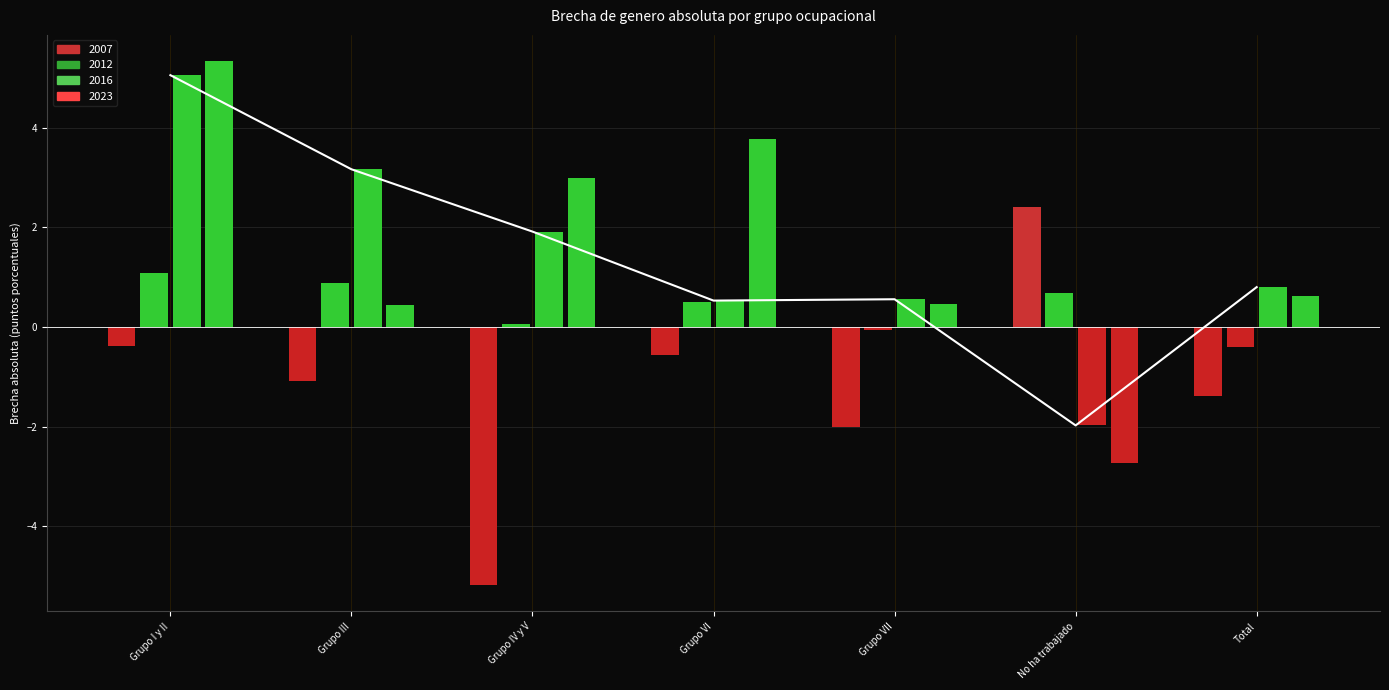

What is the value of the 2016 bar at the 4th from the left?

0.5